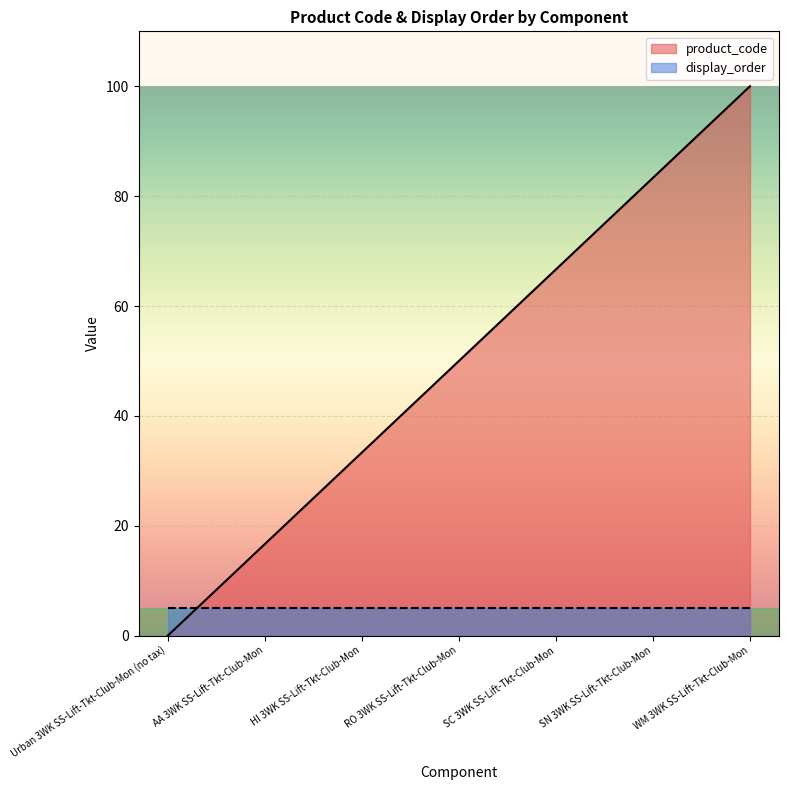

Count the number of data series in this chart.

2